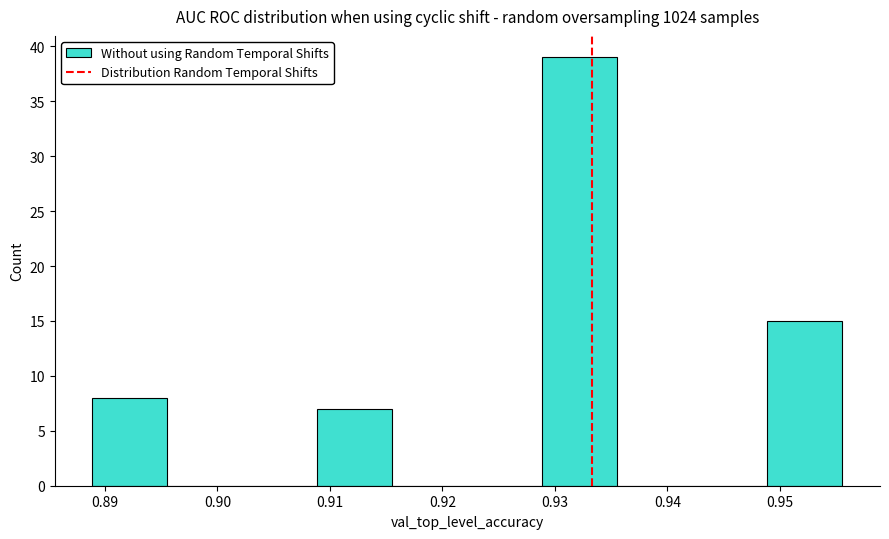

Reading left to right, transcribe this chart: for each bar, give the range it covers on the x-axis and its height. Neither the bar edges nor the heights are printed on the chart, so give them approximately, as read against the axes.

0.889 to 0.896: 8
0.896 to 0.902: 0
0.902 to 0.909: 0
0.909 to 0.916: 7
0.916 to 0.922: 0
0.922 to 0.929: 0
0.929 to 0.936: 39
0.936 to 0.942: 0
0.942 to 0.949: 0
0.949 to 0.956: 15